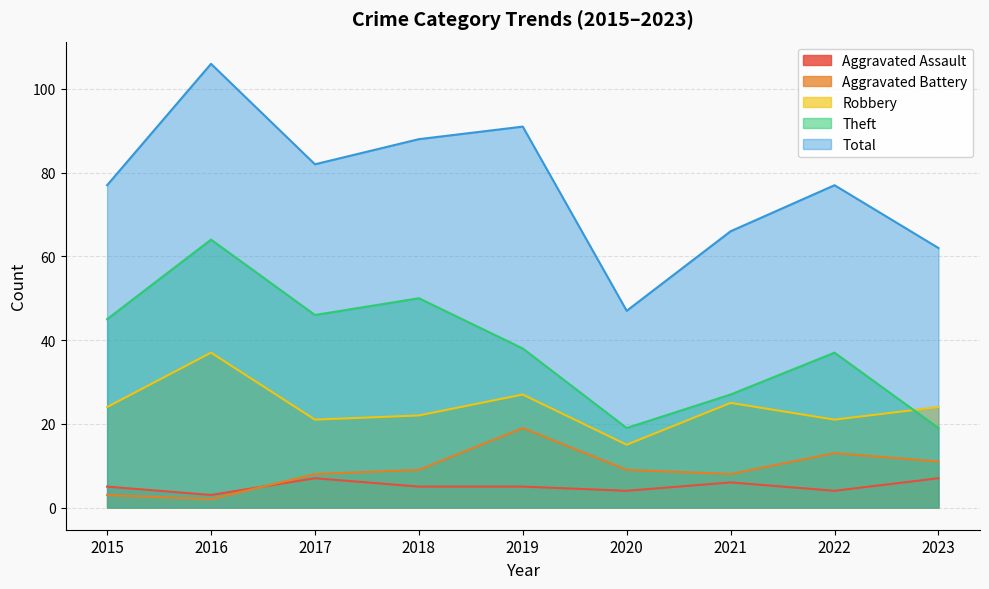

How many lines are shown in the chart?

5